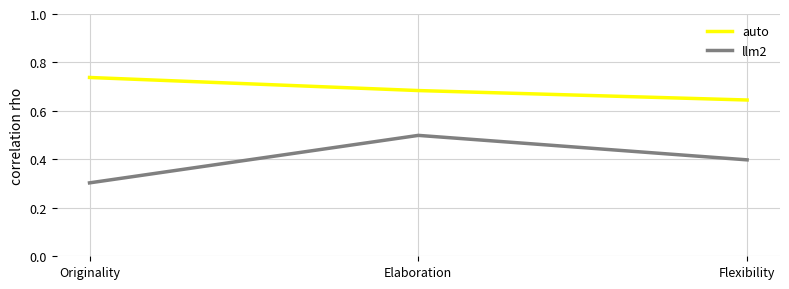

The llm2 series shows 0.4 at Flexibility. True or false?

True